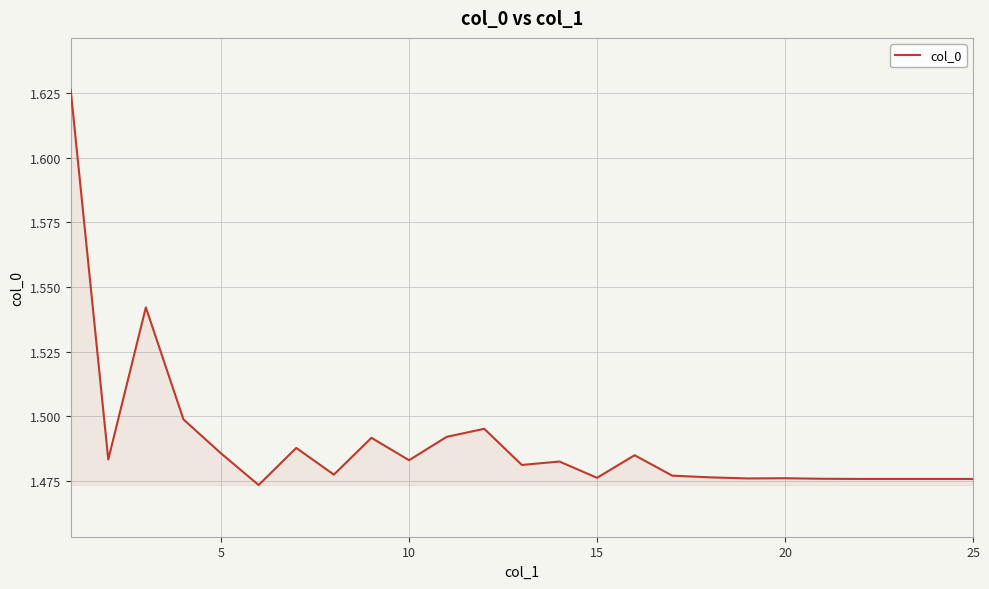

True or false: the data shows 2.0 at 20.

False